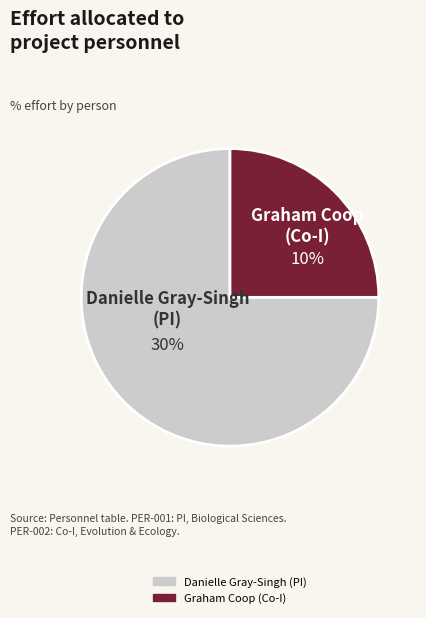

How many segments does this pie chart have?

2